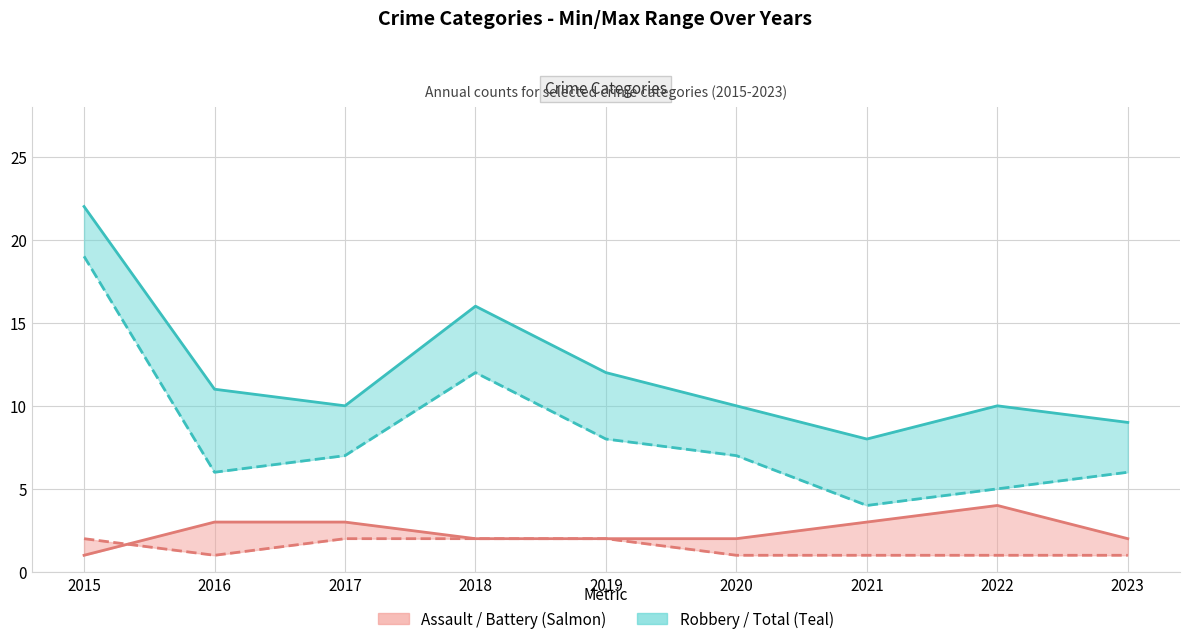

Does the chart have visible grid lines?

Yes